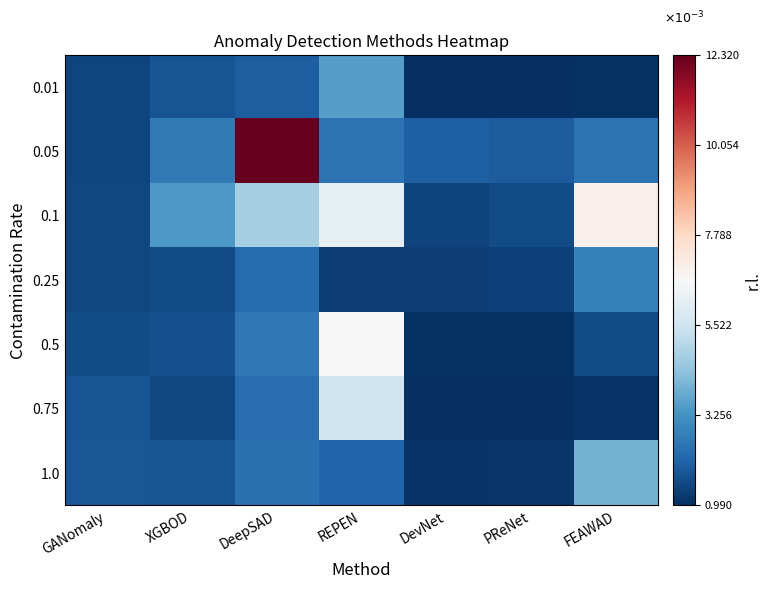

At DeepSAD, list the series in order from largest to smallest.

0.05, 0.1, 0.5, 1.0, 0.75, 0.25, 0.01